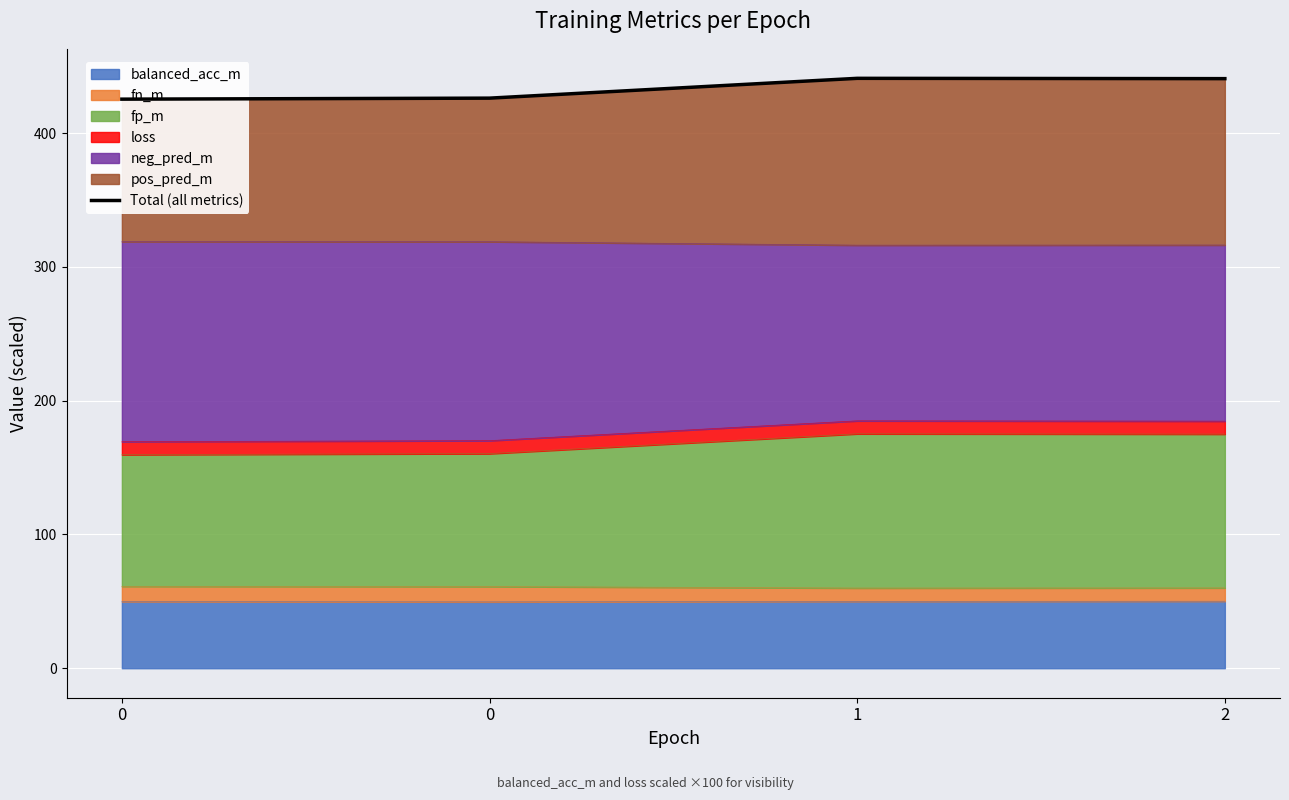

What is the difference between the values at 0 and 1?

15.6